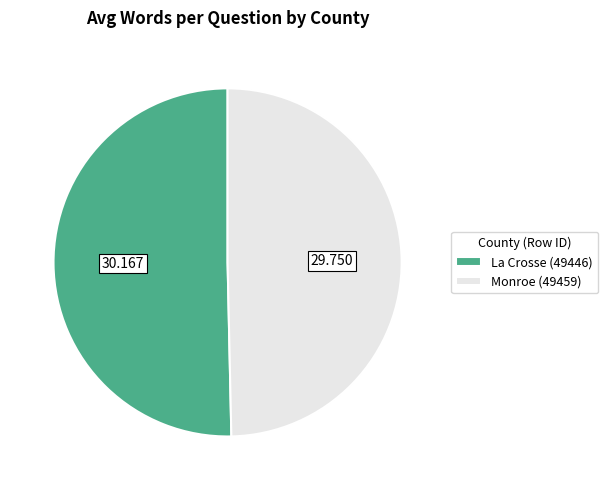

Is it true that La Crosse (49446) is 50% of the pie?

True